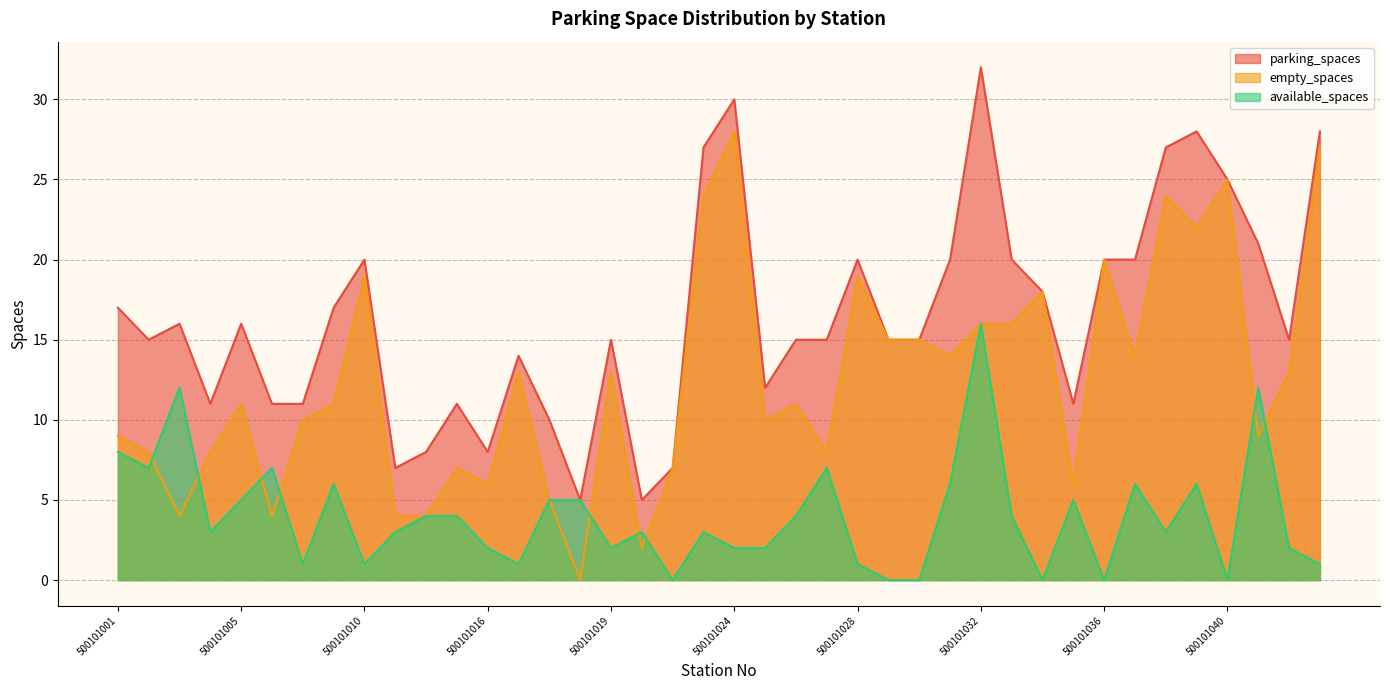

What is the highest value of the parking_spaces series?

32